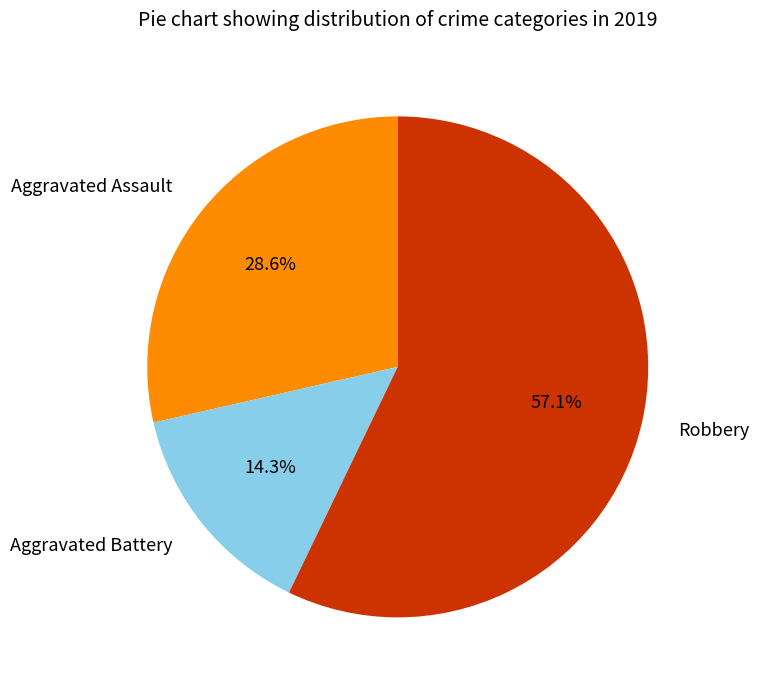

What is the smallest slice in the pie chart?

Aggravated Battery